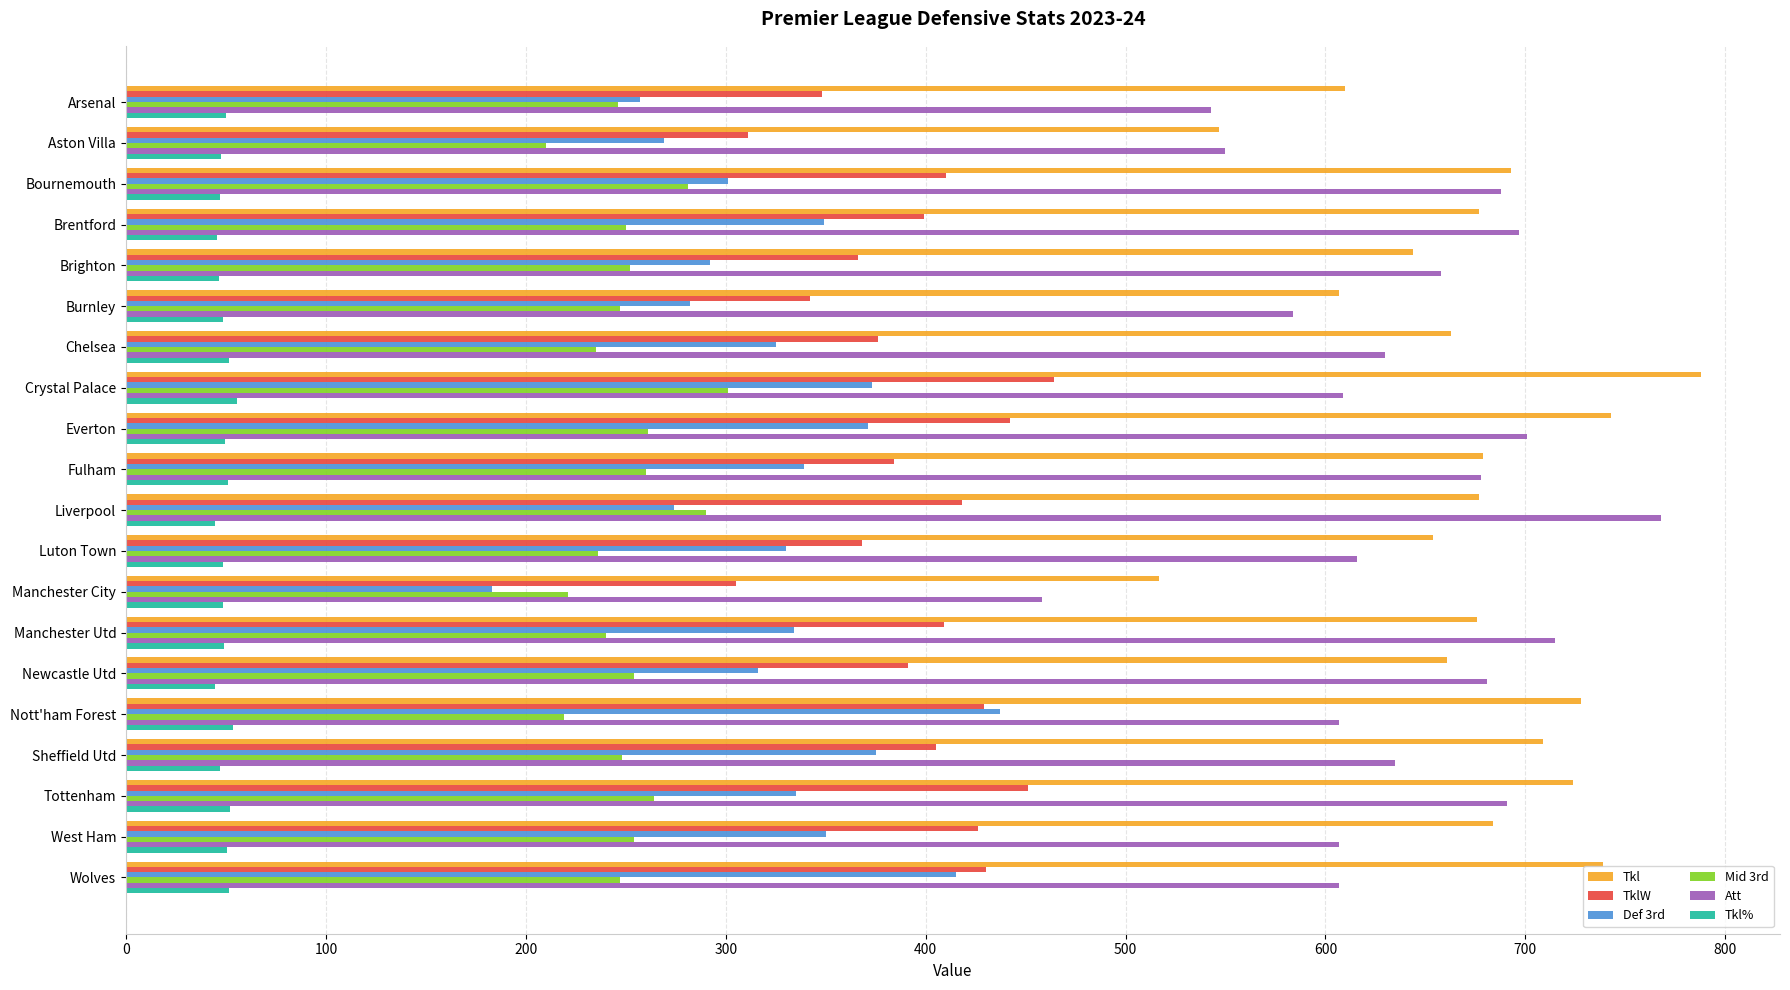

Which series has the widest spread of values?

Att